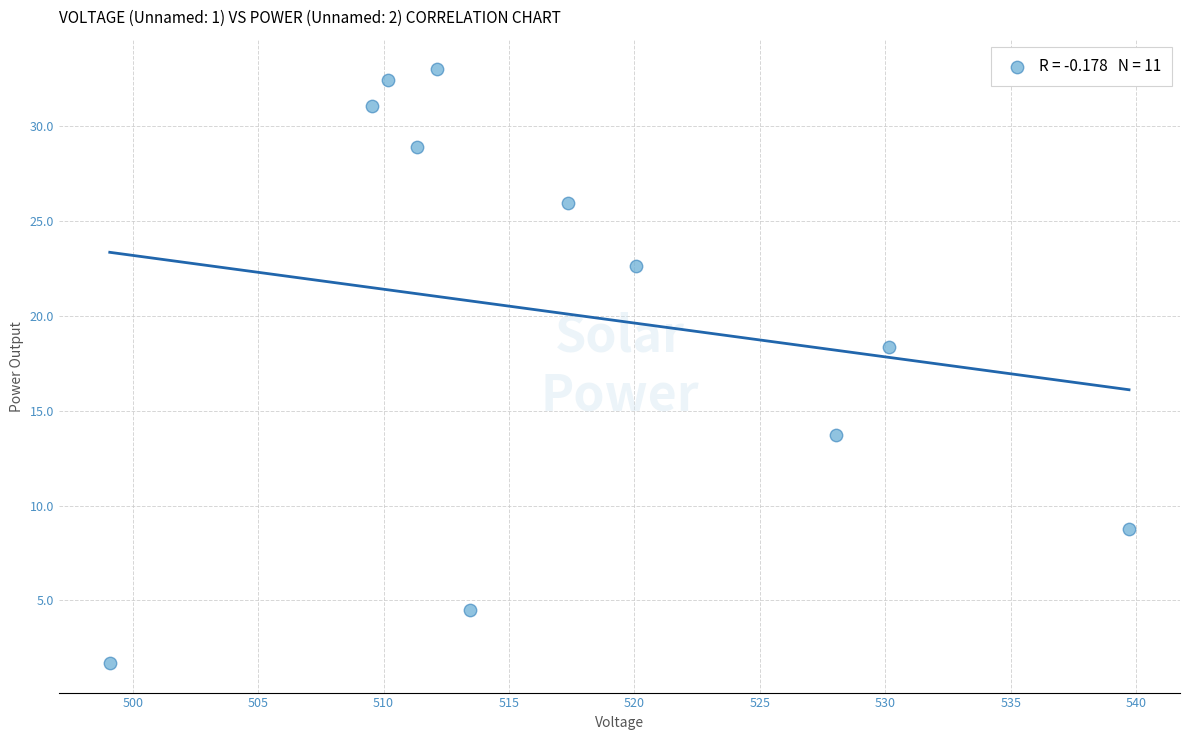

What is the average X value?

517.4